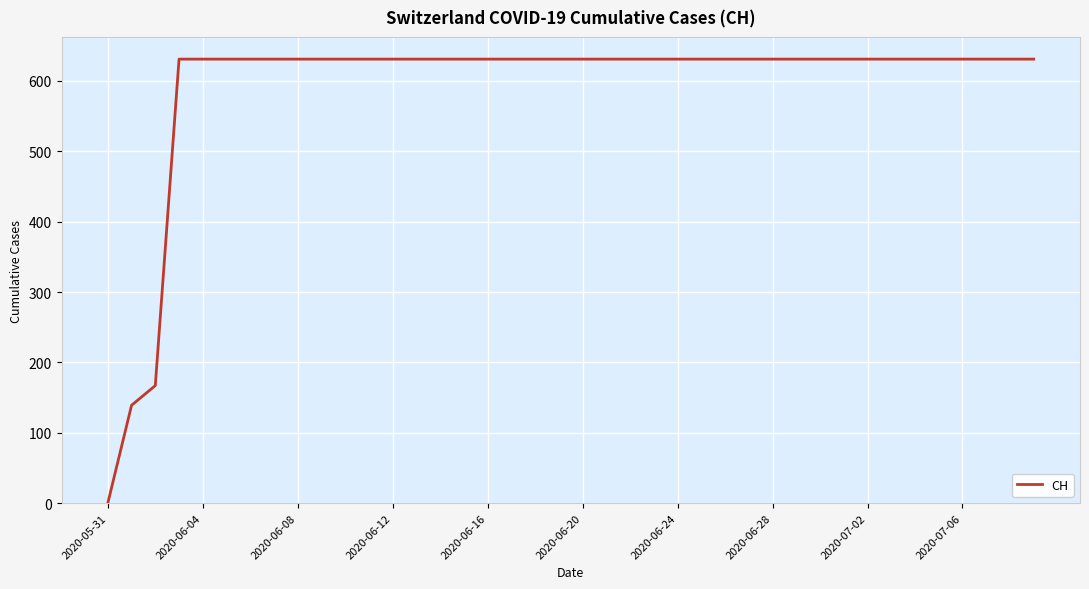

What is the maximum value shown in the chart?

631